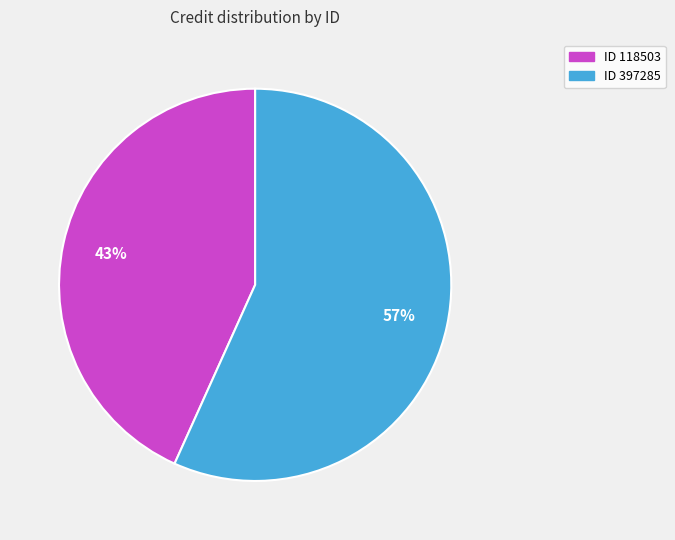

To the nearest percent, what is the average slice percentage?

50%